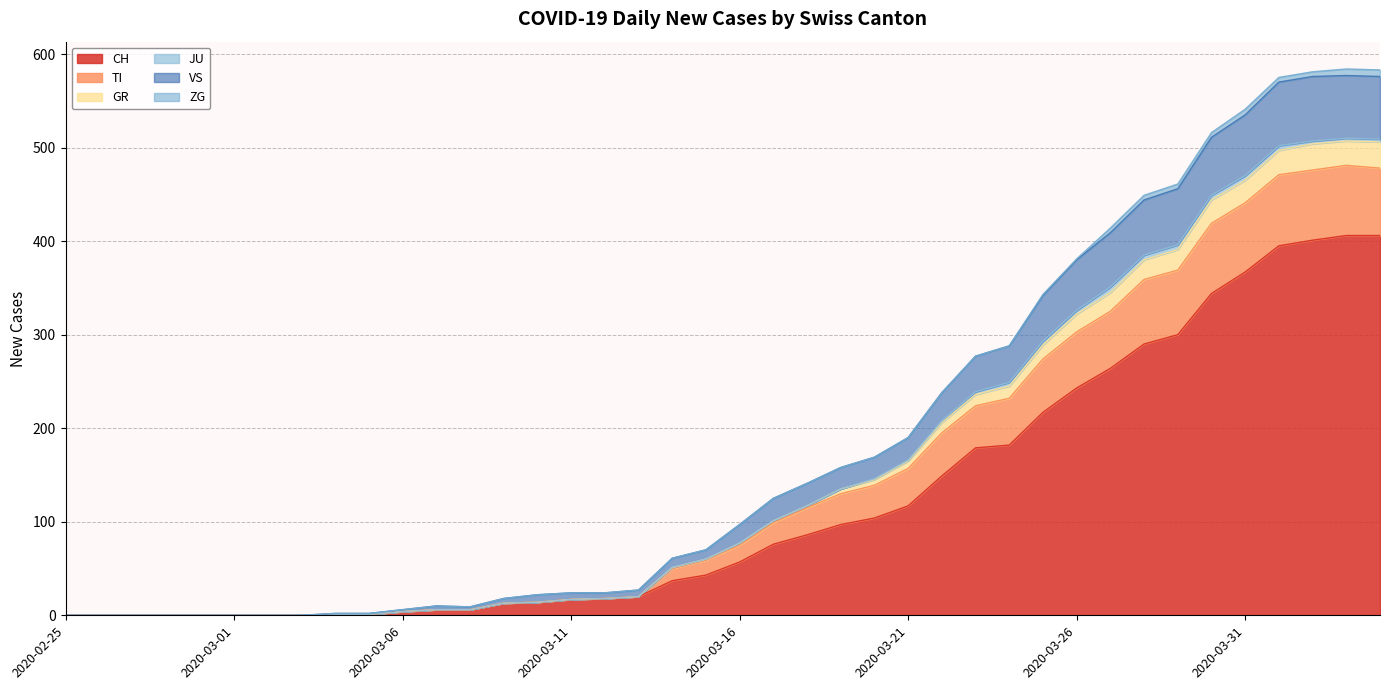

True or false: CH has a value of 243 at 2020-03-26.

True